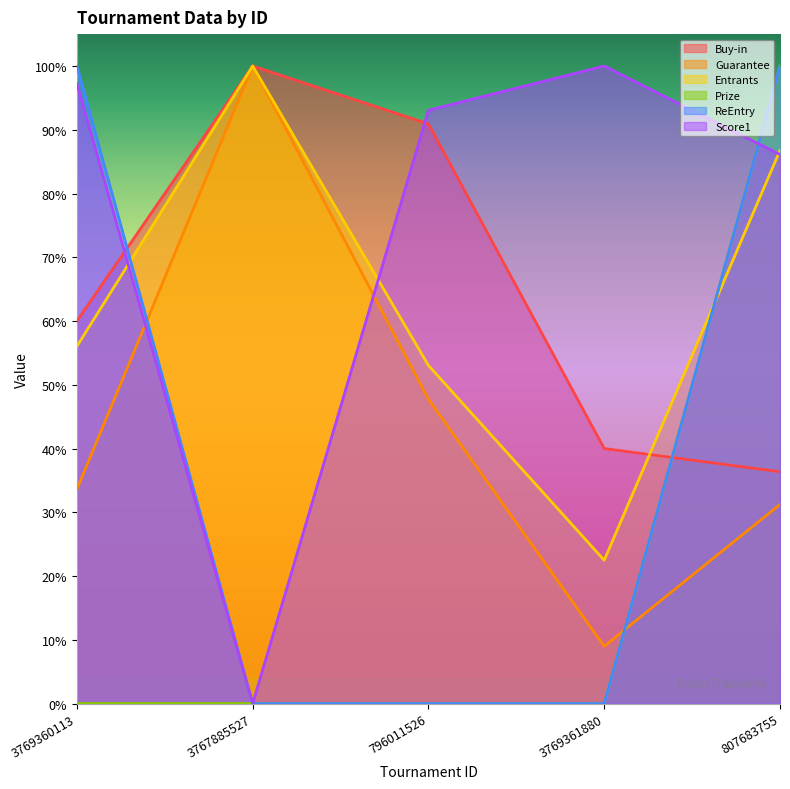

The value of Prize at 3767885527 is 0.6. True or false?

False